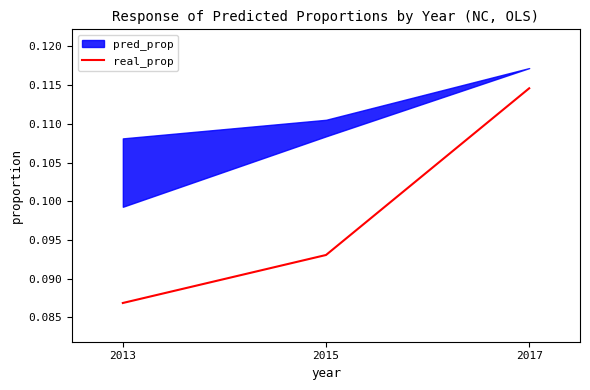

Reading right to left, transcribe all the data shown in this chart.

2017=0.1	2015=0.1	2013=0.1